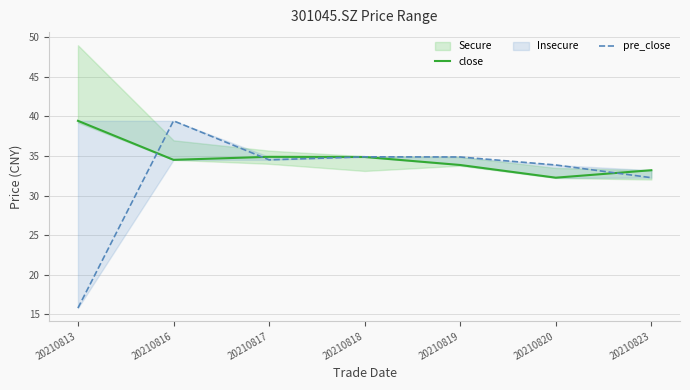

How many values in the close series exceed 34?

4